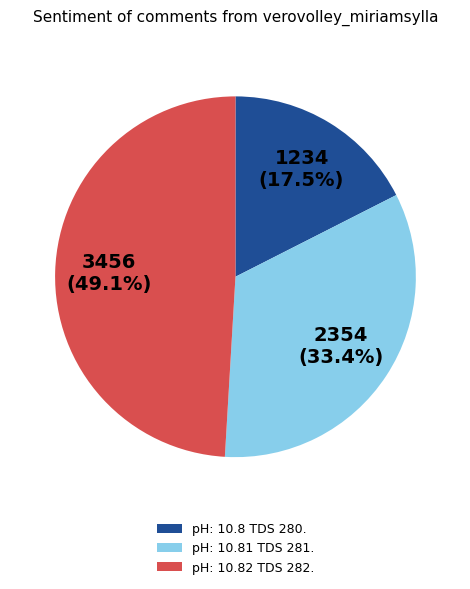

Rank the categories by value from lowest to highest.

pH: 10.8 TDS 280., pH: 10.81 TDS 281., pH: 10.82 TDS 282.